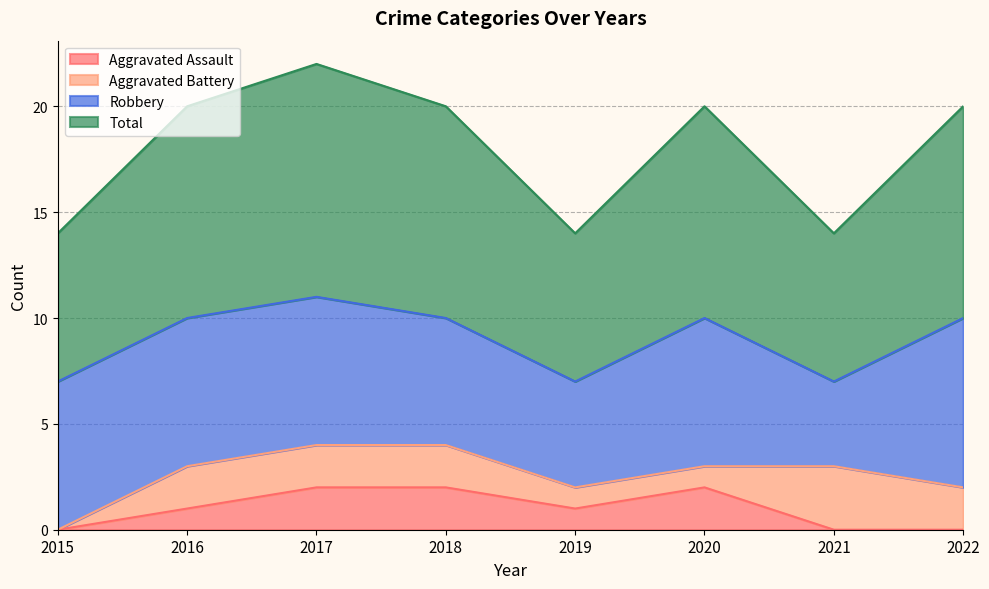

What is the value of the Aggravated Assault point at the 2nd from the left?

1